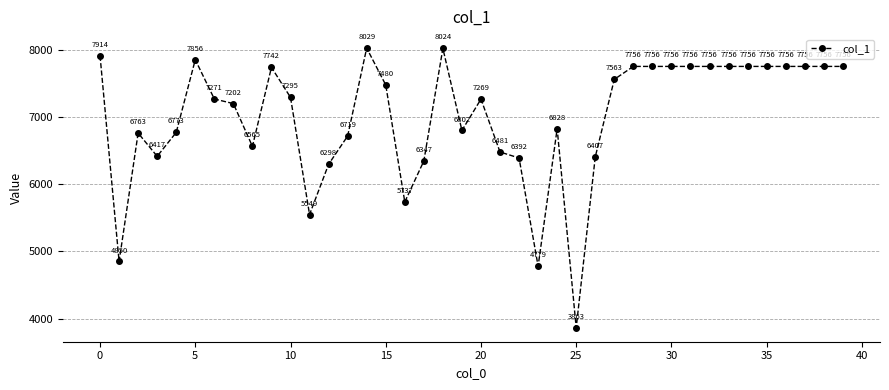

What is the sum of all values?

280287